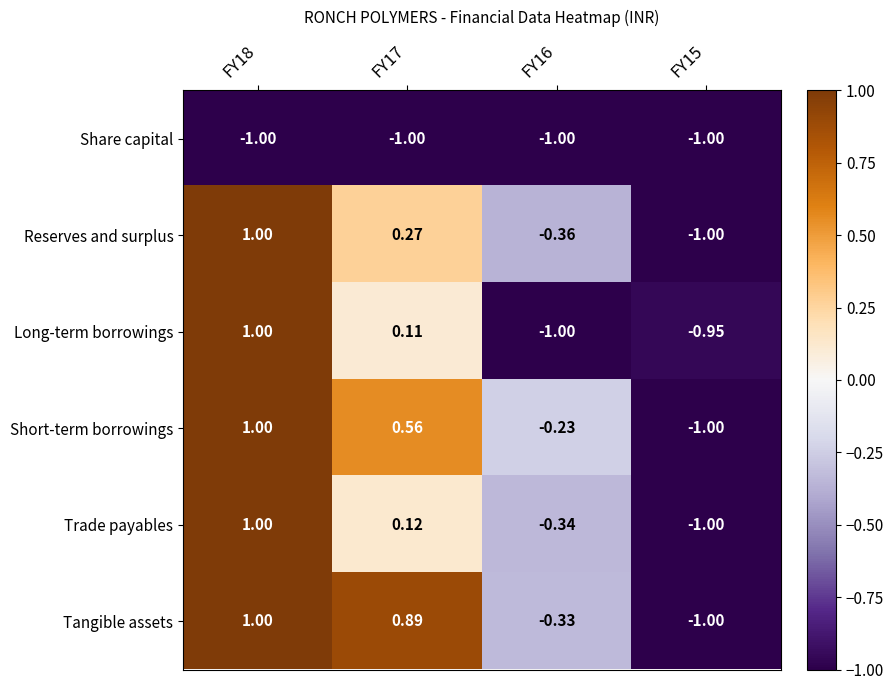

Which series changed the most between FY16 and FY15?

Short-term borrowings